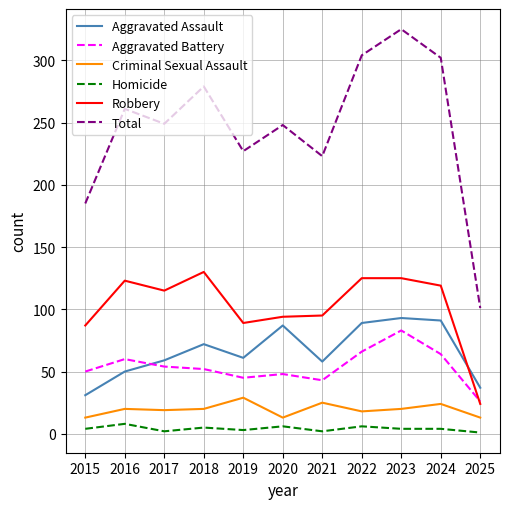

Which category has the lowest value in the Robbery series?

2025